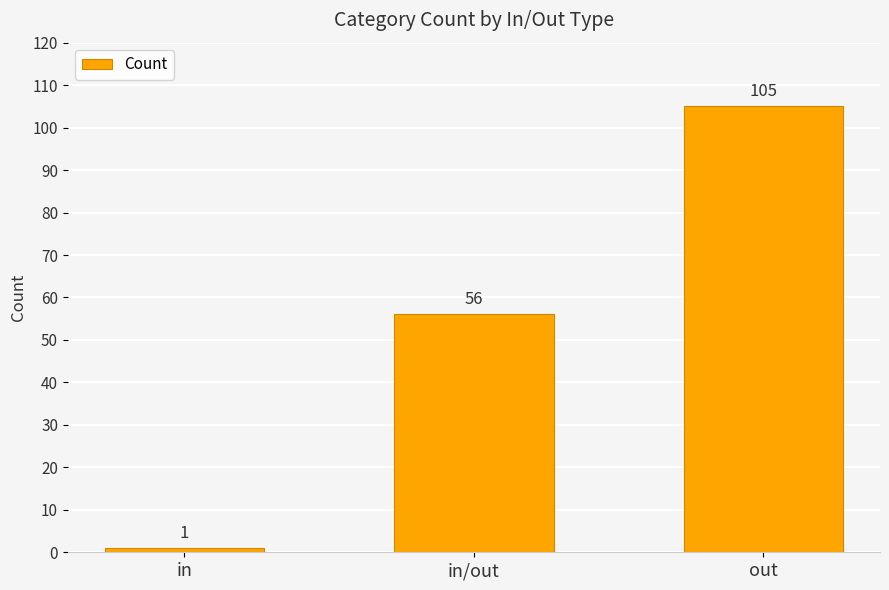

List the labels in order of value, smallest first.

in, in/out, out